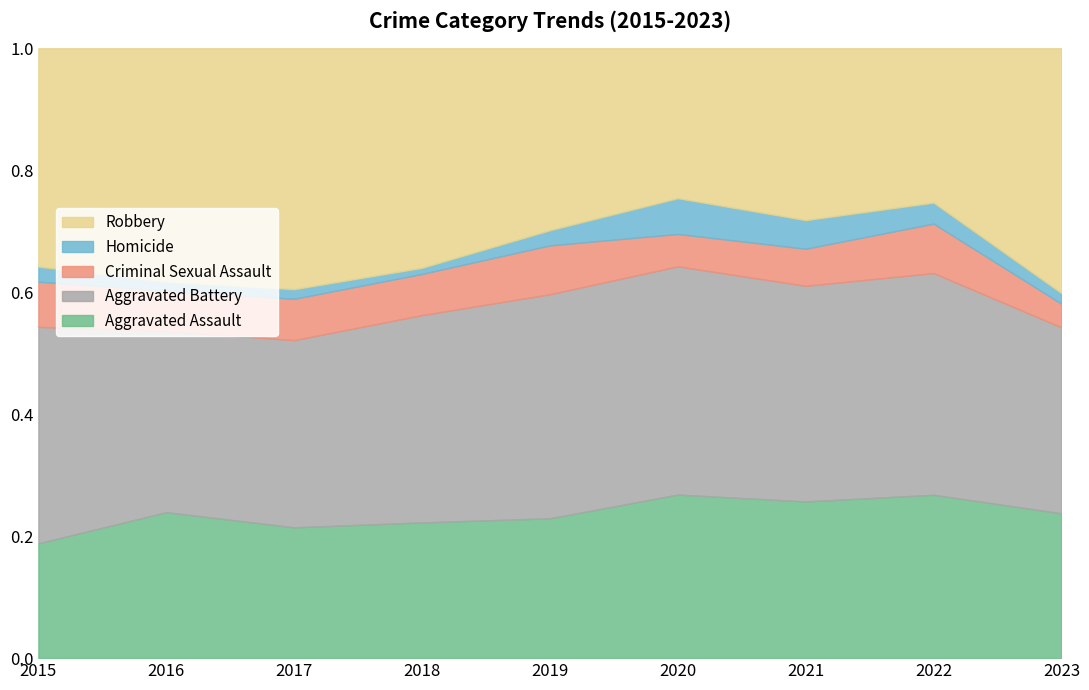

True or false: Homicide and Aggravated Assault intersect in this chart.

False